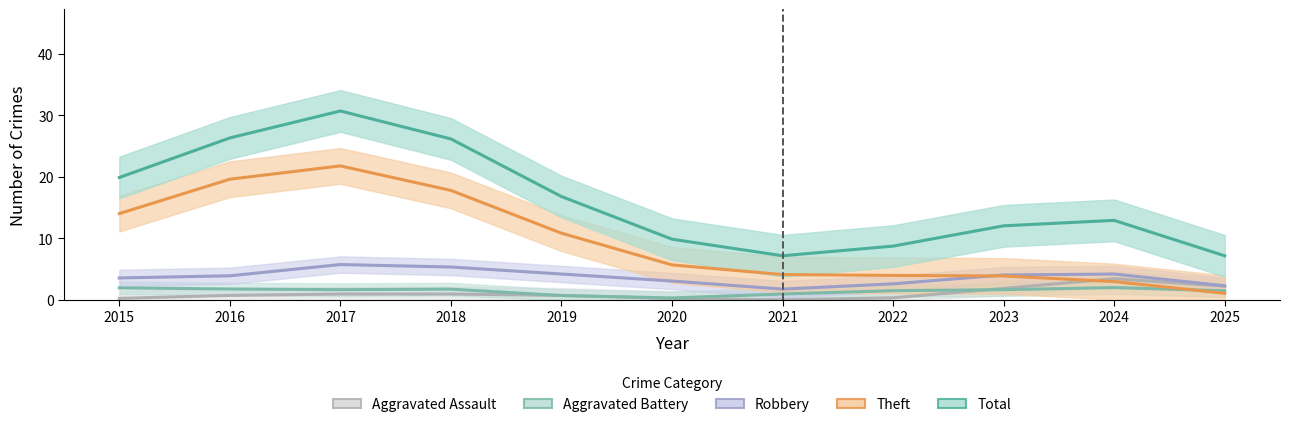

What is the value of the Aggravated Battery point at the 11th from the left?

1